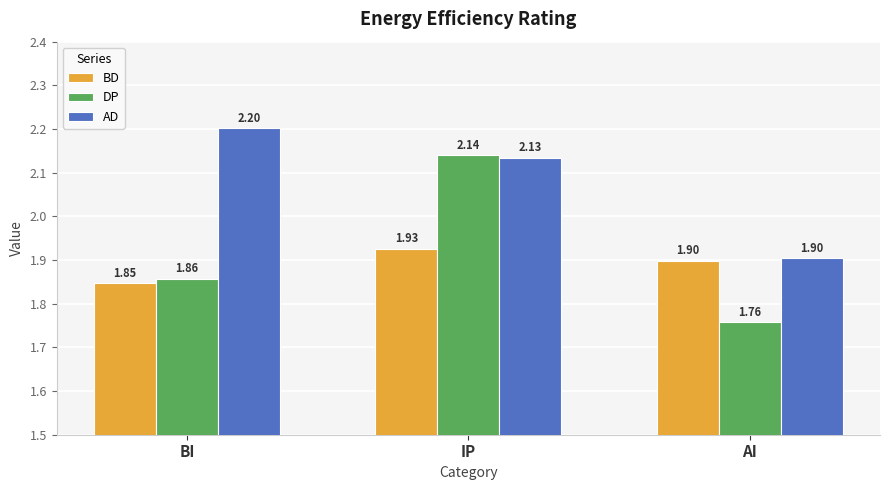

Which series has the largest range (max minus min)?

DP